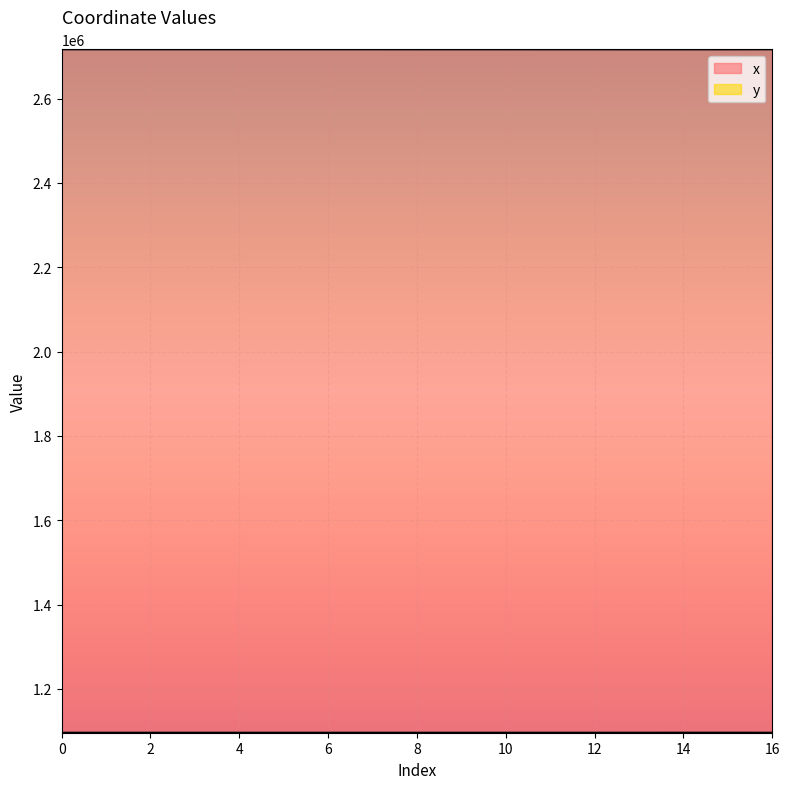

Reading left to right, extract all data points from this chart.

x: 2717084.8	2717074.5	2717067.5	2717065.8	2717058.1	2717054.0	2717043.3	2717029.0	2717006.9	2717000.6	2717013.7	2716989.5	2716983.4	2716969.1	2716944.8	2716952.8	2717058.1
y: 1095976.4	1095975.6	1095974.5	1095974.2	1095972.9	1095972.4	1095970.8	1095968.8	1095955.2	1095963.9	1095966.7	1095975.5	1095974.0	1095991.4	1096021.1	1096036.9	1095972.9